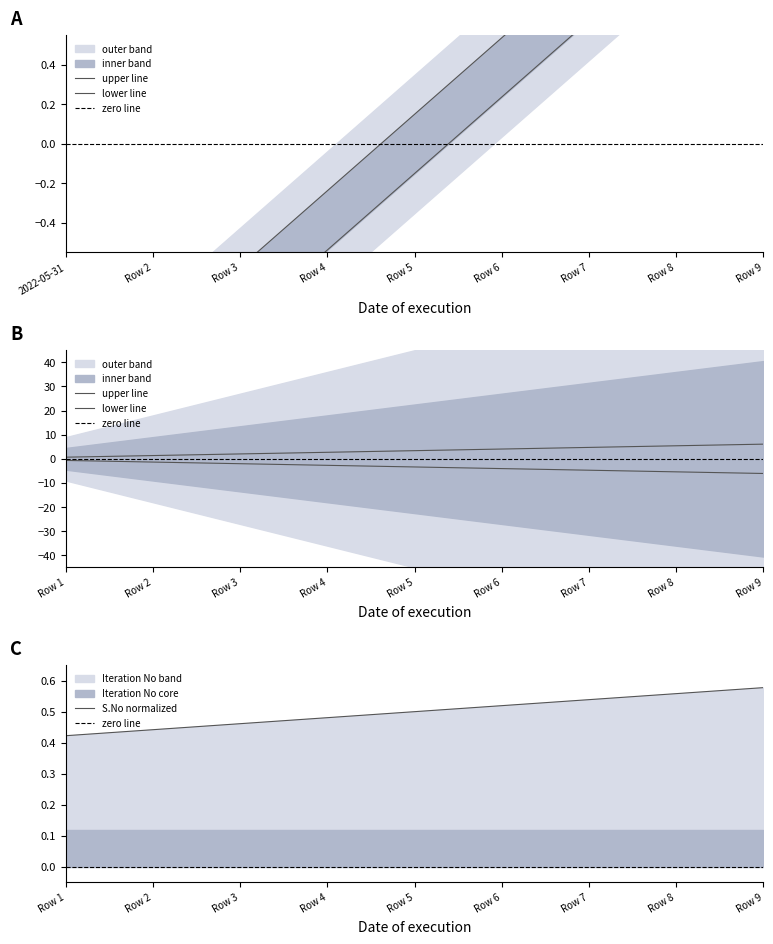

At which label is S.No normalized closest to 0?

Row 1